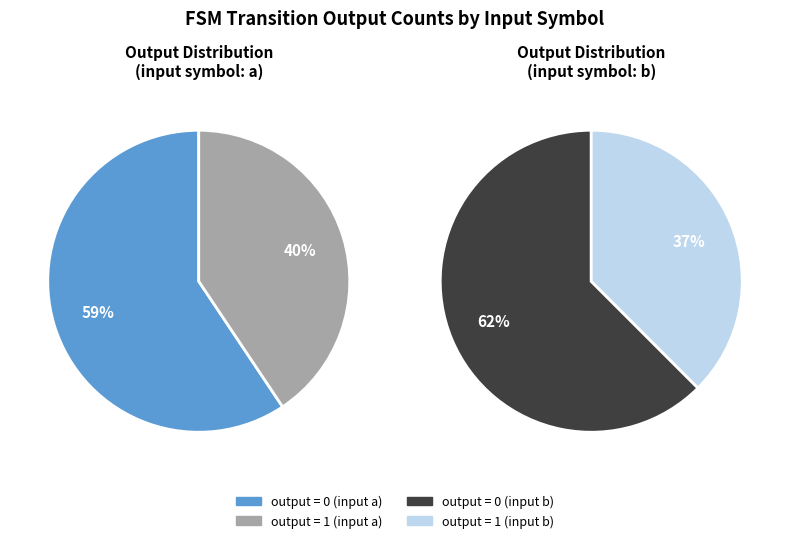

Between output=0 (input b) and output=1 (input a), which is larger?

output=0 (input b)